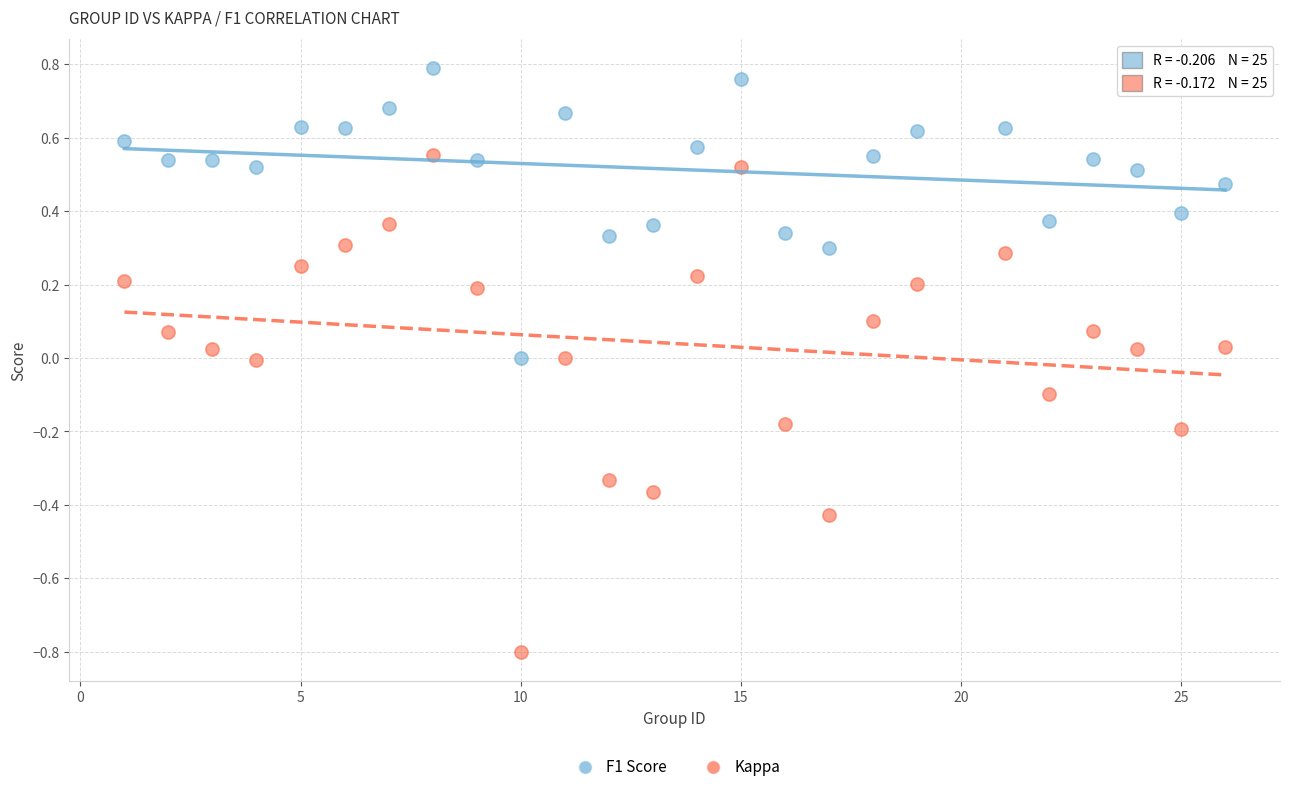

Which series contains the lowest Y value?

Kappa